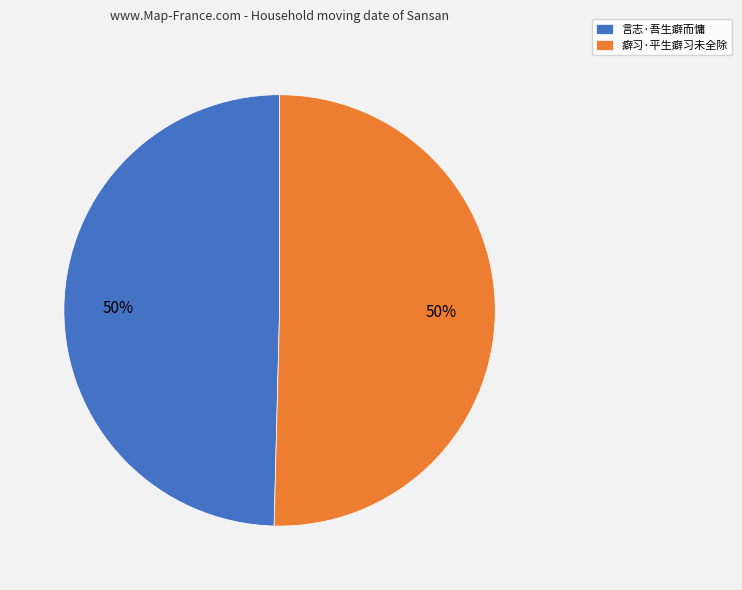

Approximately how many times larger is the value at 癖习·平生癖习未全除 compared to 言志·吾生癖而慵?

1.0